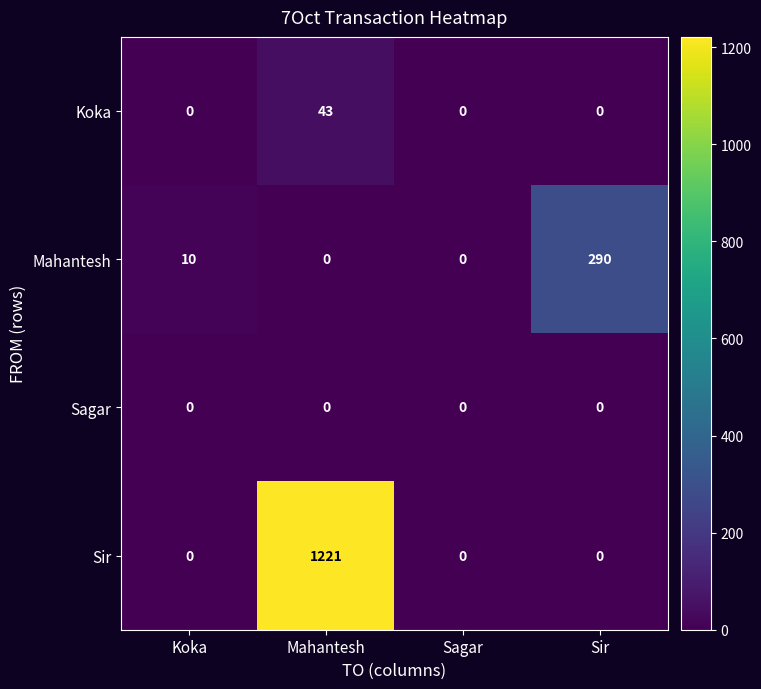

What is the sum of the Mahantesh values at Koka and Sir?

300